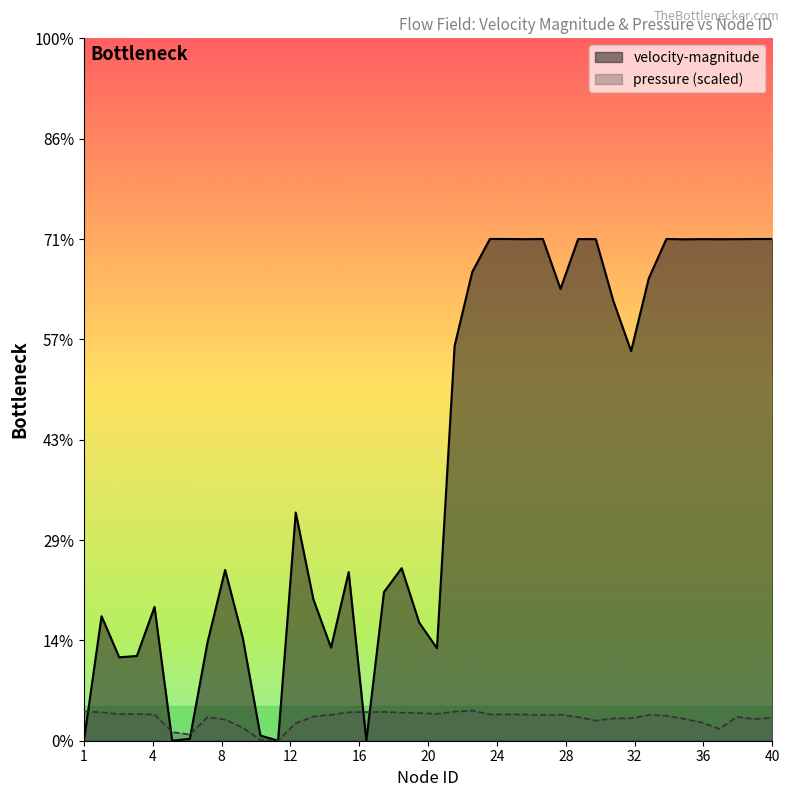

Count the number of data series in this chart.

2